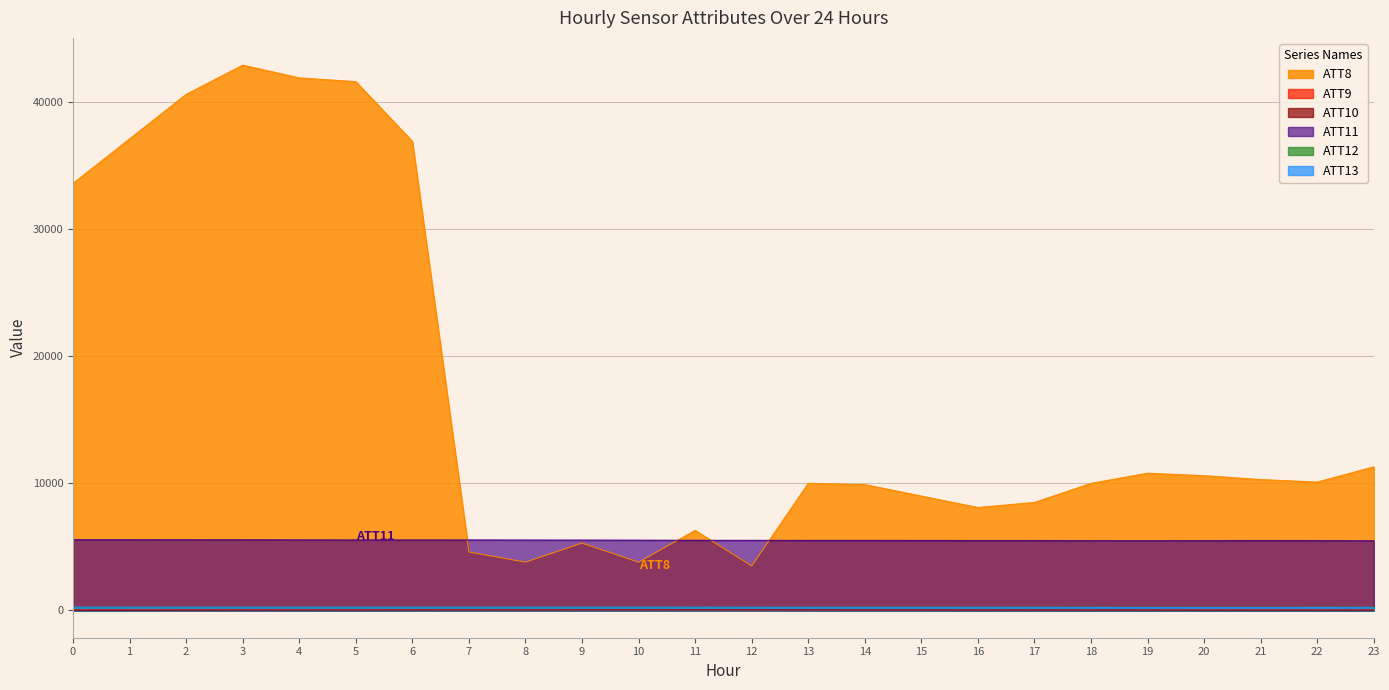

Is the value of ATT11 at 18 greater than the value of ATT10 at 12?

Yes